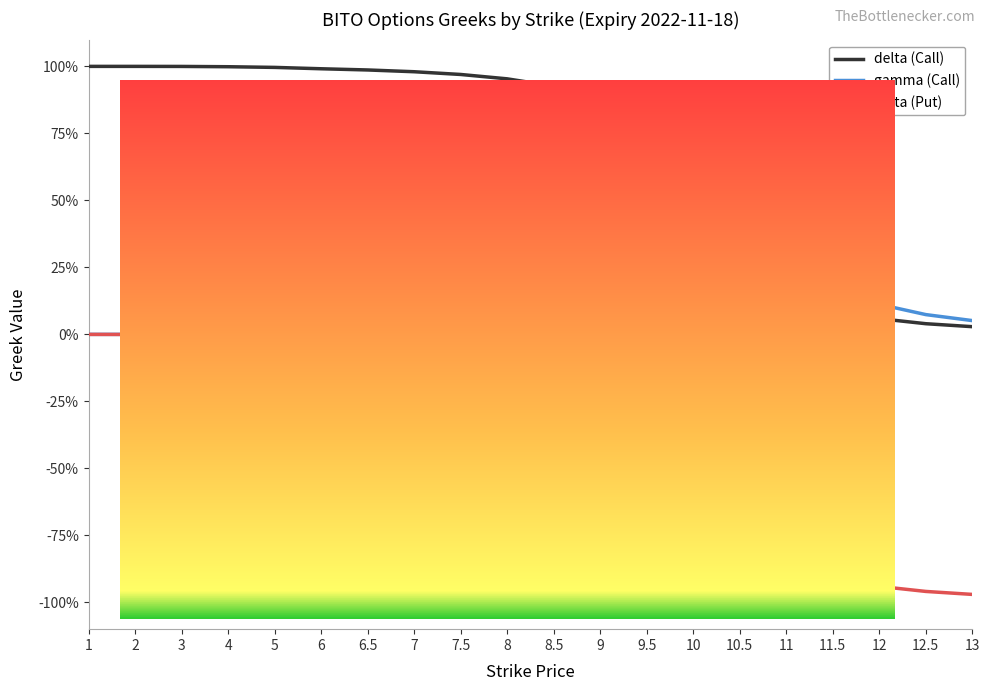

True or false: delta (Call) and gamma (Call) intersect in this chart.

True